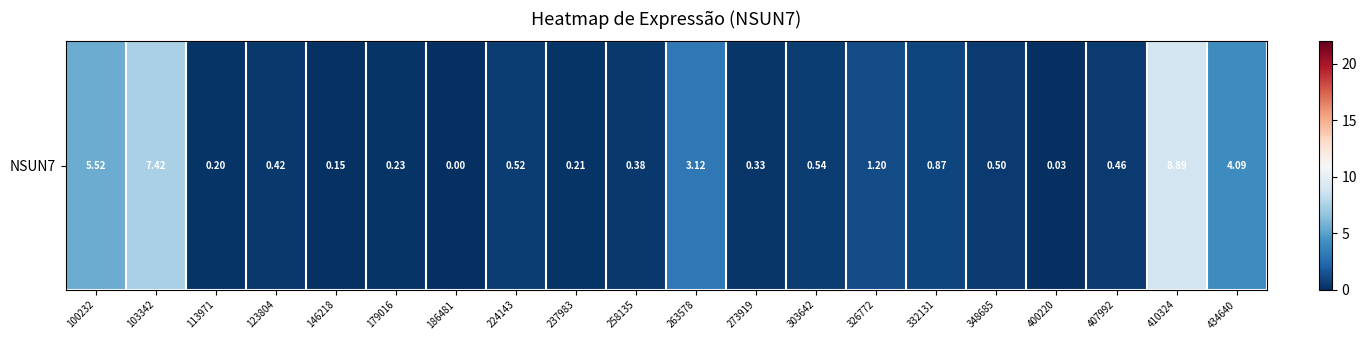

How many distinct data groups are displayed?

1